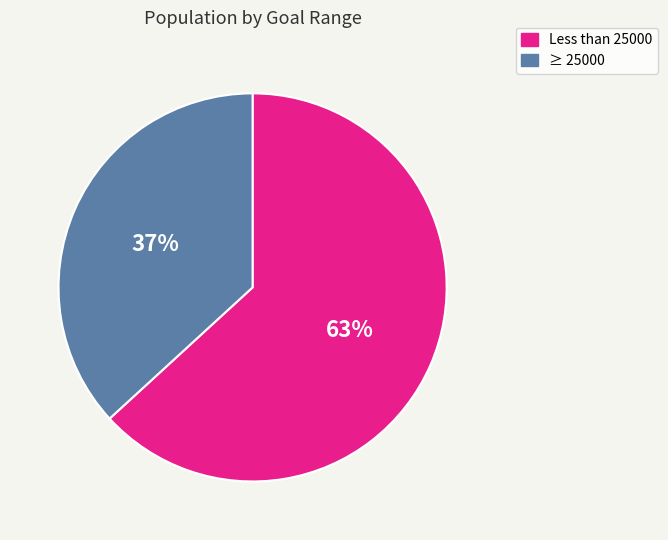

To the nearest percent, what is the average slice percentage?

50%